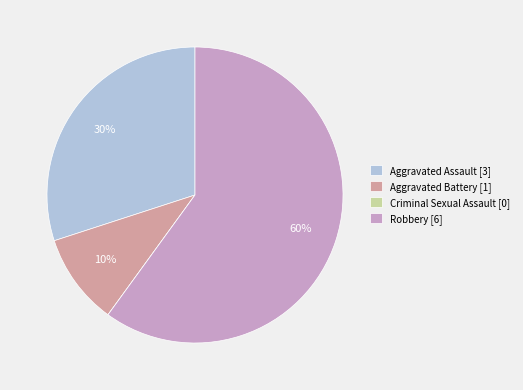

What is the ratio of the value at Aggravated Assault [3] to the value at Aggravated Battery [1]?

3.0